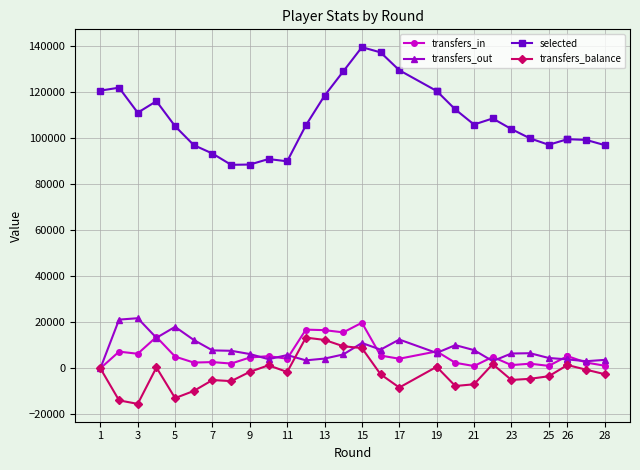

Is this an area chart (filled region under the line)?

No